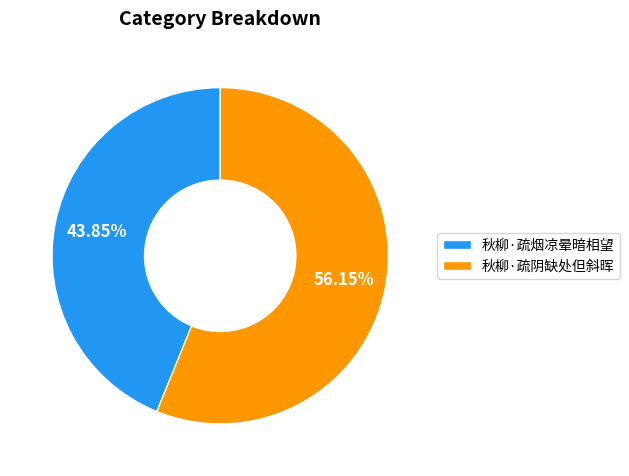

To the nearest percent, what portion does 秋柳·疏阴缺处但斜晖 represent?

56%